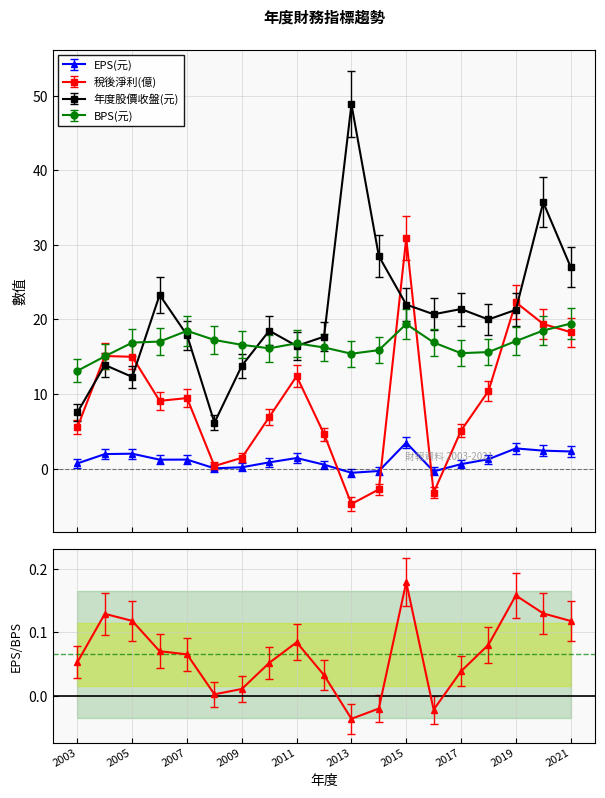

Which category has the lowest value in the EPS(元) series?

2013